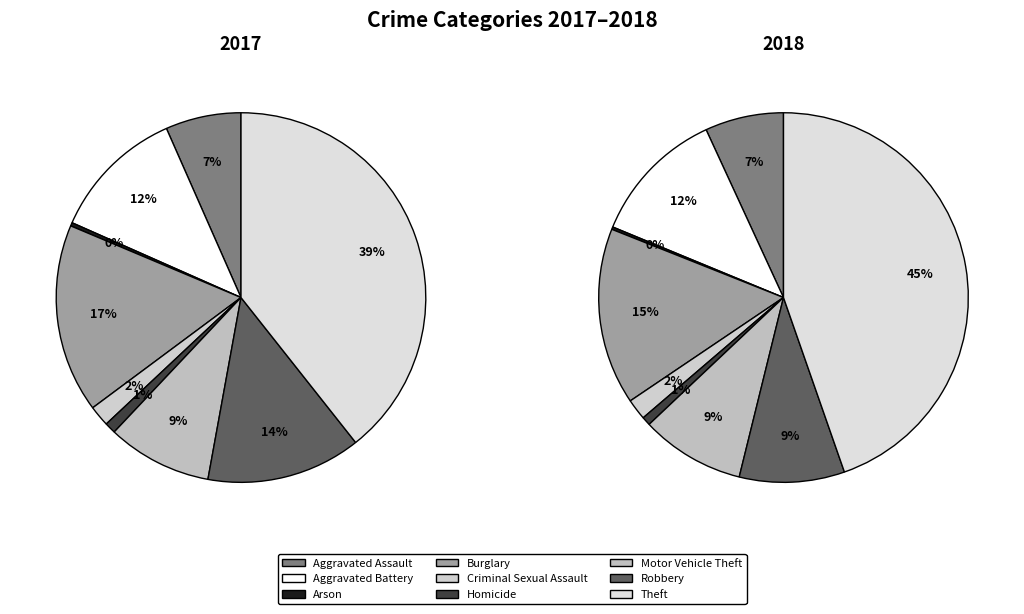

What percentage do Aggravated Assault and Arson together represent?

6.9%